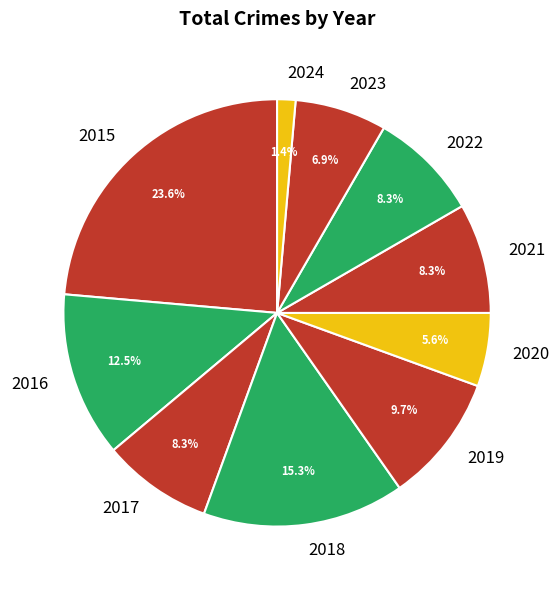

Between 2016 and 2015, which is larger?

2015